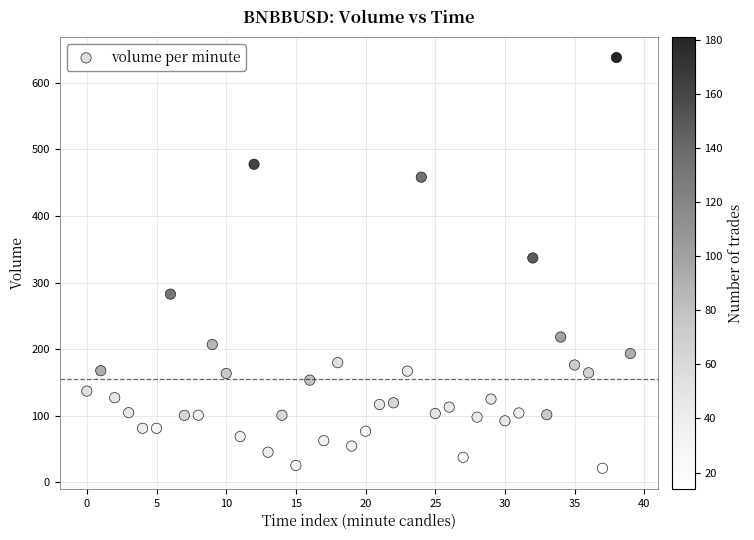

What Y value in the scatter plot is closest to 329?

336.8